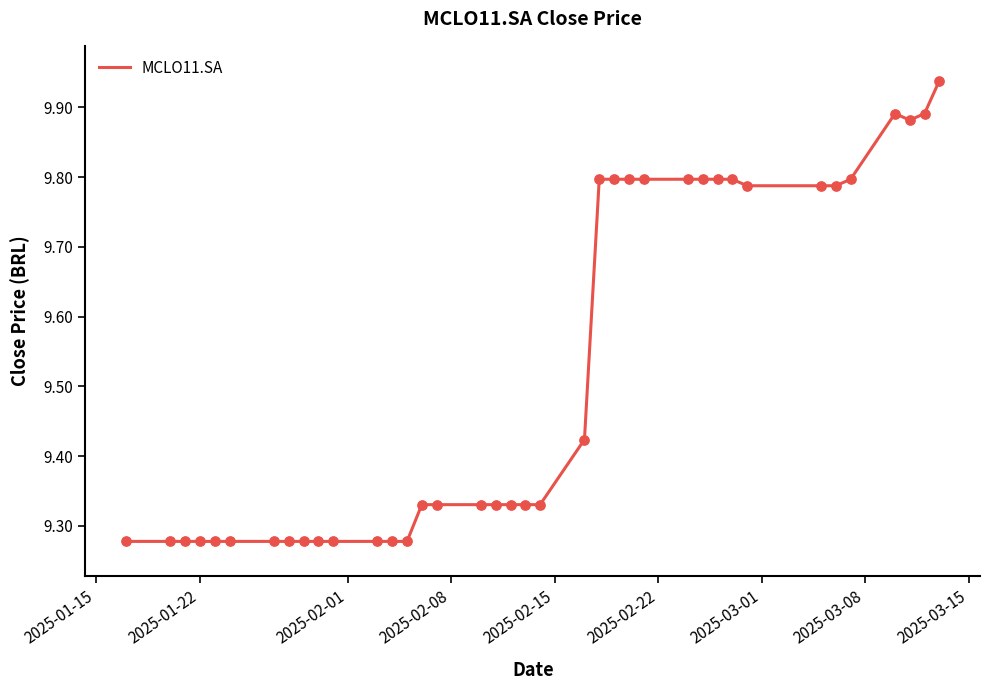

How many lines are shown in the chart?

1